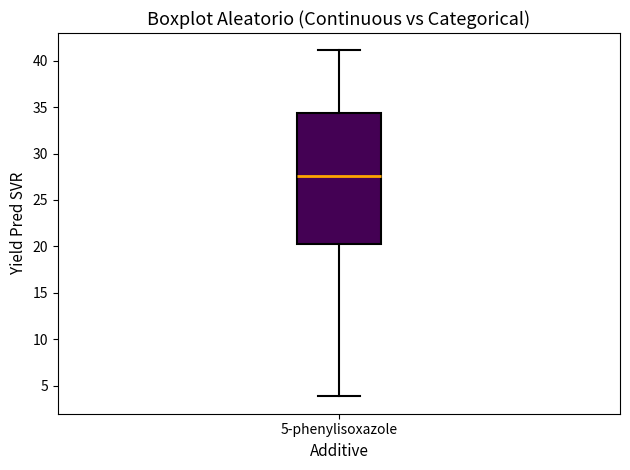

Where does the upper whisker of the box for 5-phenylisoxazole end on the y-axis? The values are not printed on the chart, so give them approximately, as read against the axis.

41.0